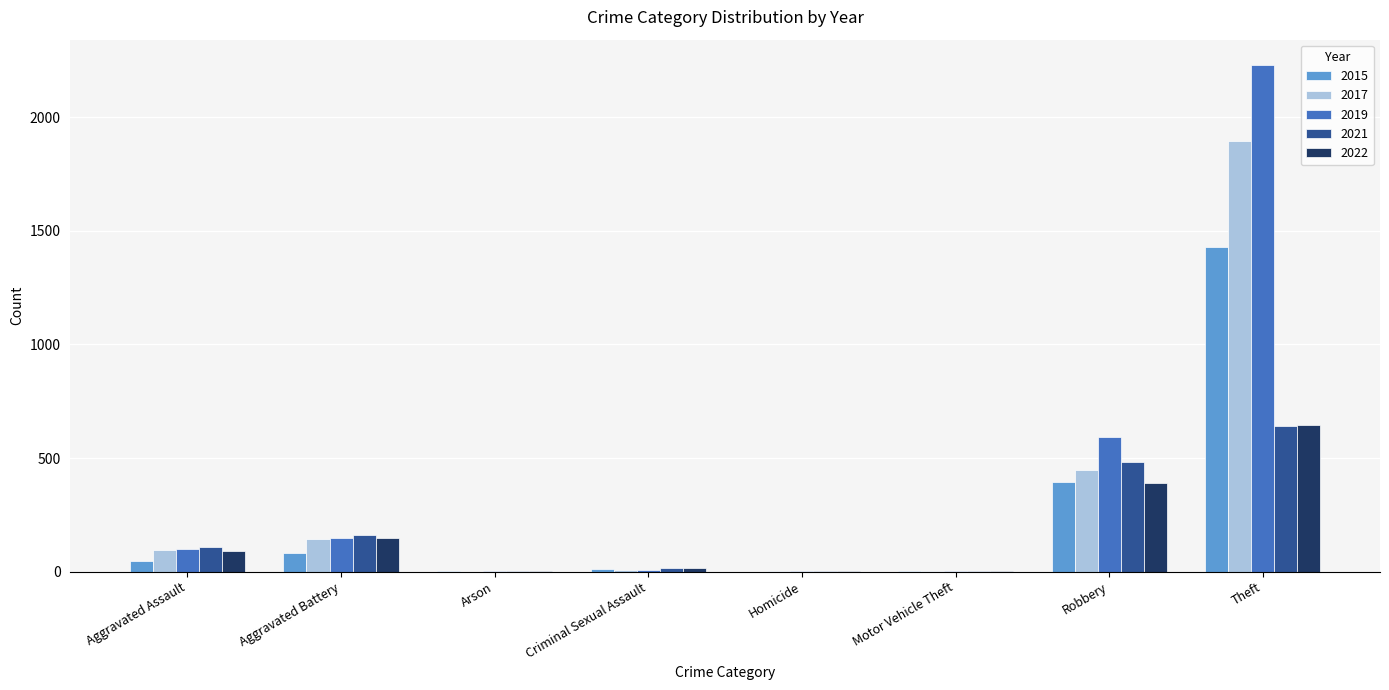

At which label is 2019 closest to 1115?

Robbery